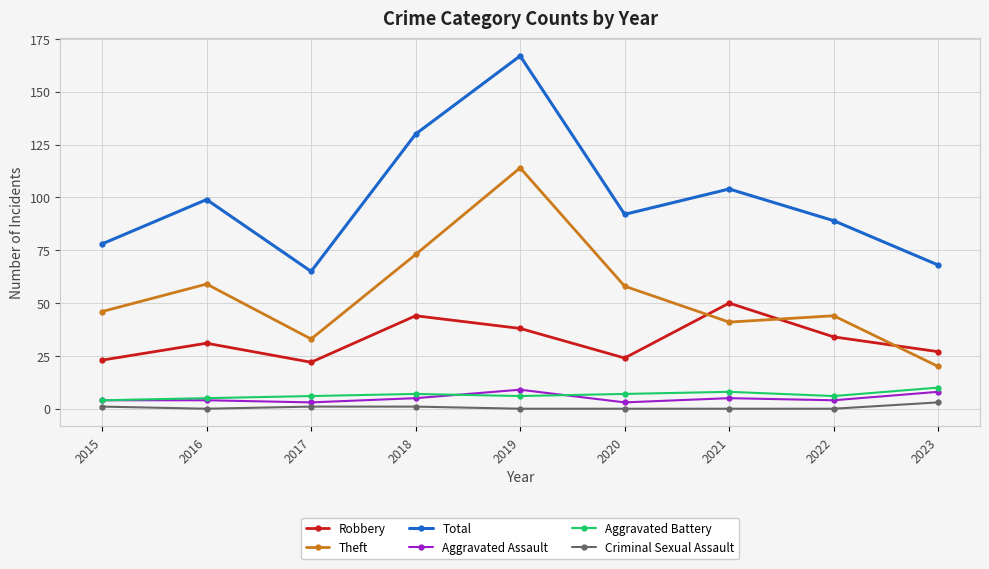

What is the total value across all series at 2020?

184